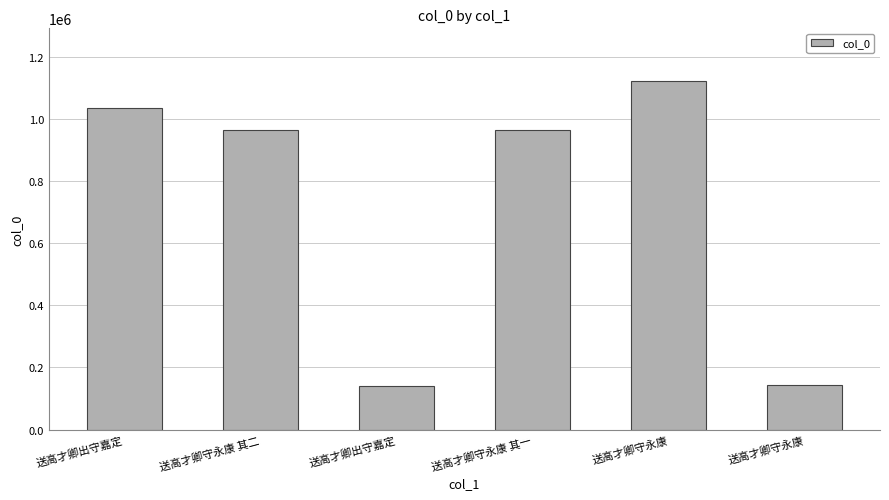

What is the minimum value shown in the chart?

140127